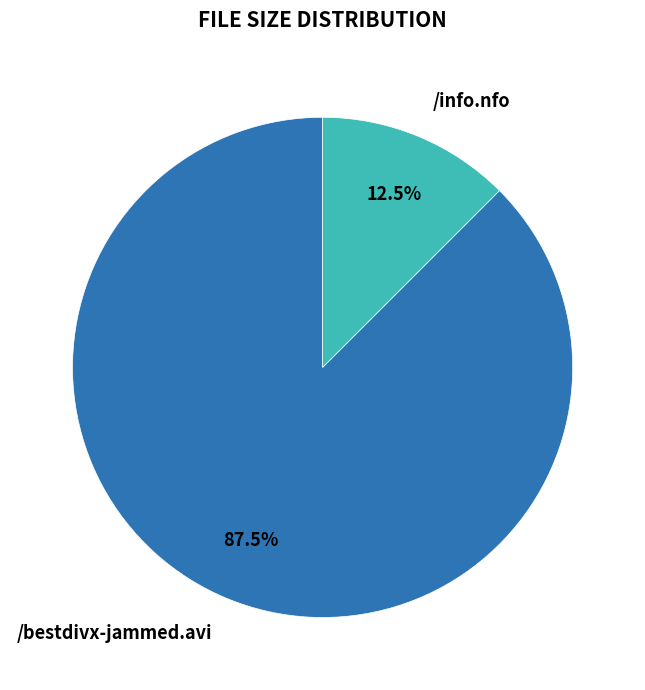

Is it true that /info.nfo is 6% of the pie?

False